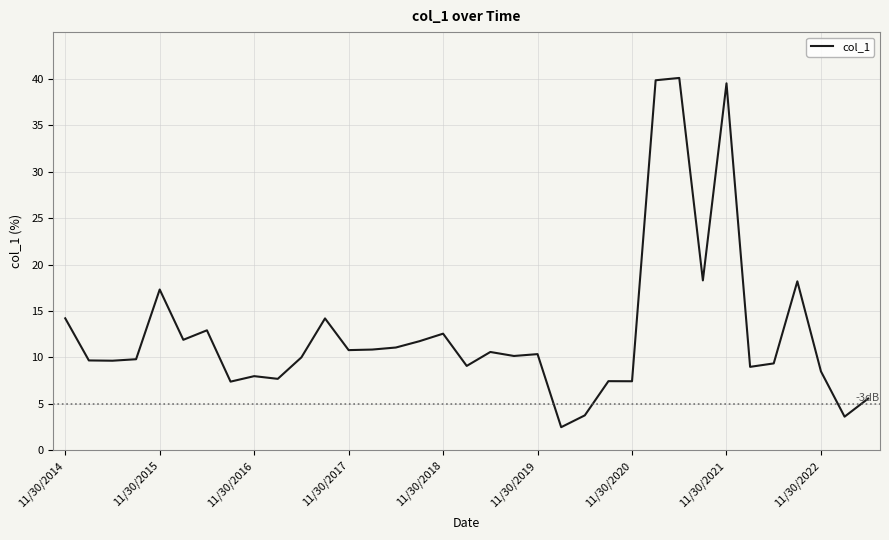

What is the smallest value displayed?

2.5